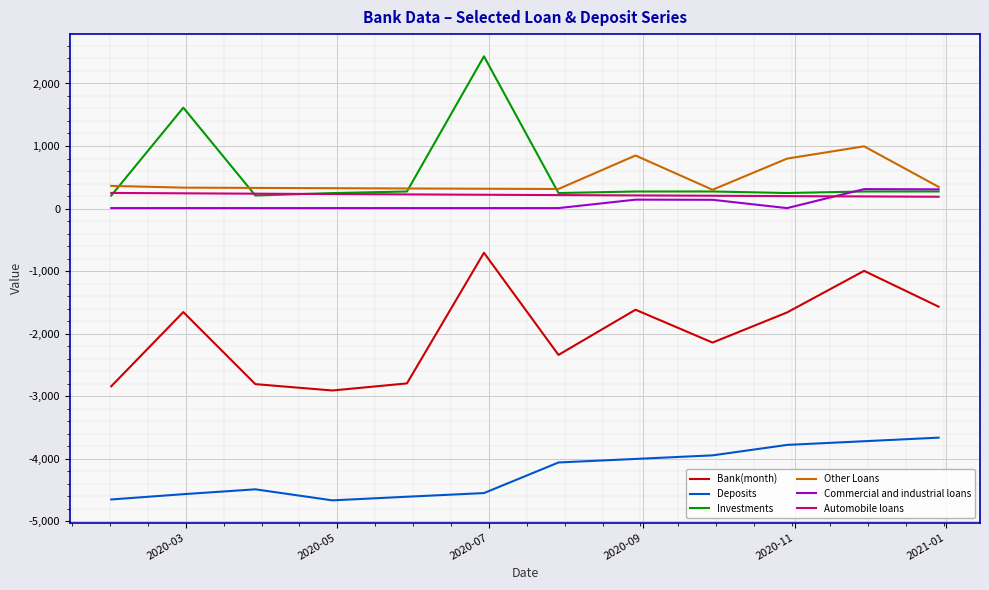

What are all the series names shown in the legend?

Bank(month), Deposits, Investments, Other Loans, Commercial and industrial loans, Automobile loans